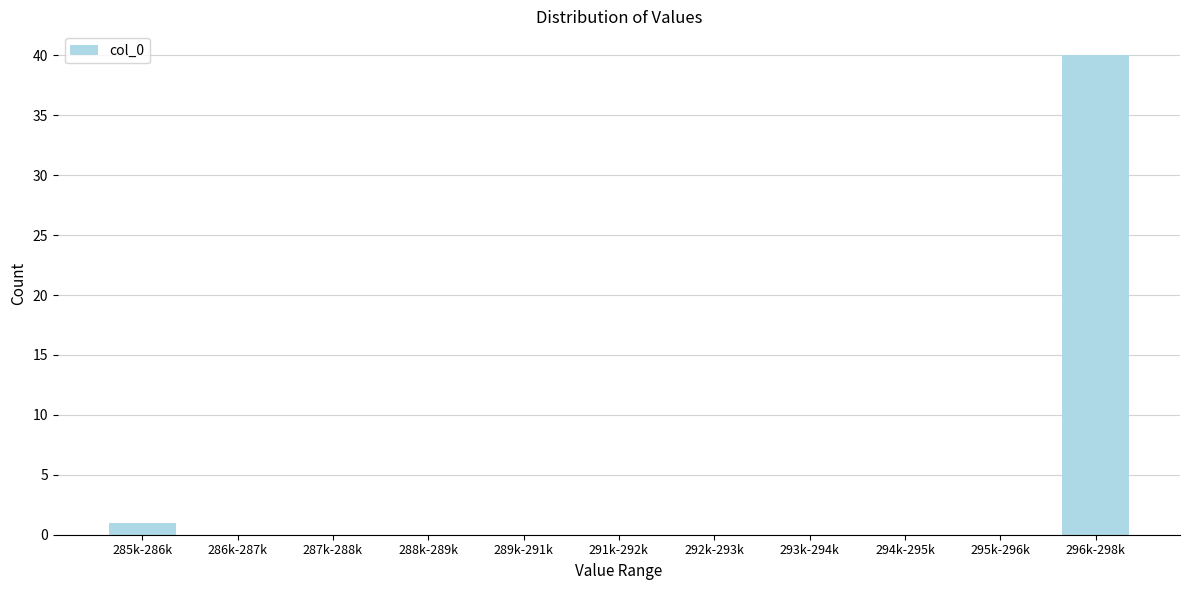

Reading left to right, extract all data points from this chart.

285k-286k=1	286k-287k=0	287k-288k=0	288k-289k=0	289k-291k=0	291k-292k=0	292k-293k=0	293k-294k=0	294k-295k=0	295k-296k=0	296k-298k=40